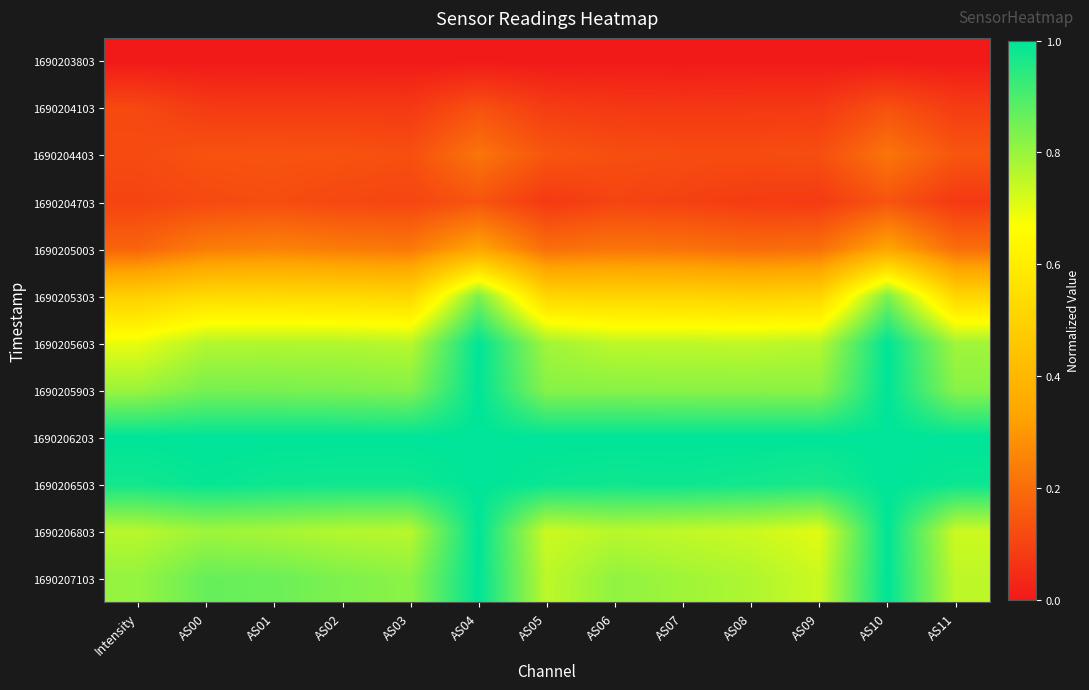

Reading left to right, transcribe all the data shown in this chart.

1690203803: Intensity=0.0	AS00=0.0	AS01=0.0	AS02=0.0	AS03=0.0	AS04=0.0	AS05=0.0	AS06=0.0	AS07=0.0	AS08=0.0	AS09=0.0	AS10=0.0	AS11=0.0
1690204103: Intensity=0.1	AS00=0.1	AS01=0.1	AS02=0.1	AS03=0.1	AS04=0.1	AS05=0.1	AS06=0.1	AS07=0.1	AS08=0.1	AS09=0.1	AS10=0.1	AS11=0.1
1690204403: Intensity=0.1	AS00=0.1	AS01=0.1	AS02=0.1	AS03=0.1	AS04=0.2	AS05=0.1	AS06=0.1	AS07=0.1	AS08=0.1	AS09=0.1	AS10=0.2	AS11=0.1
1690204703: Intensity=0.1	AS00=0.1	AS01=0.1	AS02=0.1	AS03=0.1	AS04=0.1	AS05=0.1	AS06=0.1	AS07=0.1	AS08=0.1	AS09=0.1	AS10=0.1	AS11=0.1
1690205003: Intensity=0.2	AS00=0.2	AS01=0.3	AS02=0.2	AS03=0.2	AS04=0.3	AS05=0.2	AS06=0.2	AS07=0.2	AS08=0.2	AS09=0.2	AS10=0.3	AS11=0.2
1690205303: Intensity=0.5	AS00=0.5	AS01=0.5	AS02=0.5	AS03=0.5	AS04=0.8	AS05=0.5	AS06=0.5	AS07=0.5	AS08=0.5	AS09=0.5	AS10=0.8	AS11=0.5
1690205603: Intensity=0.7	AS00=0.8	AS01=0.8	AS02=0.8	AS03=0.8	AS04=1.0	AS05=0.8	AS06=0.8	AS07=0.8	AS08=0.7	AS09=0.8	AS10=1.0	AS11=0.8
1690205903: Intensity=0.8	AS00=0.8	AS01=0.8	AS02=0.8	AS03=0.8	AS04=1.0	AS05=0.8	AS06=0.8	AS07=0.8	AS08=0.8	AS09=0.8	AS10=1.0	AS11=0.8
1690206203: Intensity=1.0	AS00=1.0	AS01=1.0	AS02=1.0	AS03=1.0	AS04=1.0	AS05=1.0	AS06=1.0	AS07=1.0	AS08=1.0	AS09=1.0	AS10=1.0	AS11=1.0
1690206503: Intensity=1.0	AS00=1.0	AS01=1.0	AS02=1.0	AS03=1.0	AS04=1.0	AS05=1.0	AS06=1.0	AS07=1.0	AS08=1.0	AS09=1.0	AS10=1.0	AS11=1.0
1690206803: Intensity=0.8	AS00=0.8	AS01=0.8	AS02=0.8	AS03=0.8	AS04=1.0	AS05=0.7	AS06=0.8	AS07=0.7	AS08=0.7	AS09=0.7	AS10=1.0	AS11=0.7
1690207103: Intensity=0.8	AS00=0.9	AS01=0.9	AS02=0.8	AS03=0.8	AS04=1.0	AS05=0.8	AS06=0.8	AS07=0.8	AS08=0.8	AS09=0.7	AS10=1.0	AS11=0.8